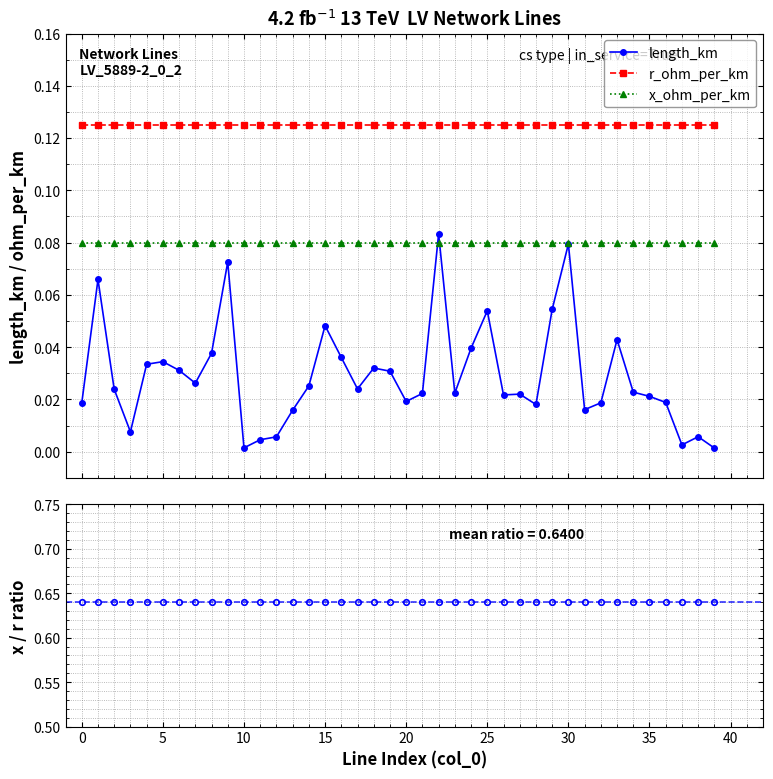

True or false: length_km has more than 1 points higher than both neighbors.

True